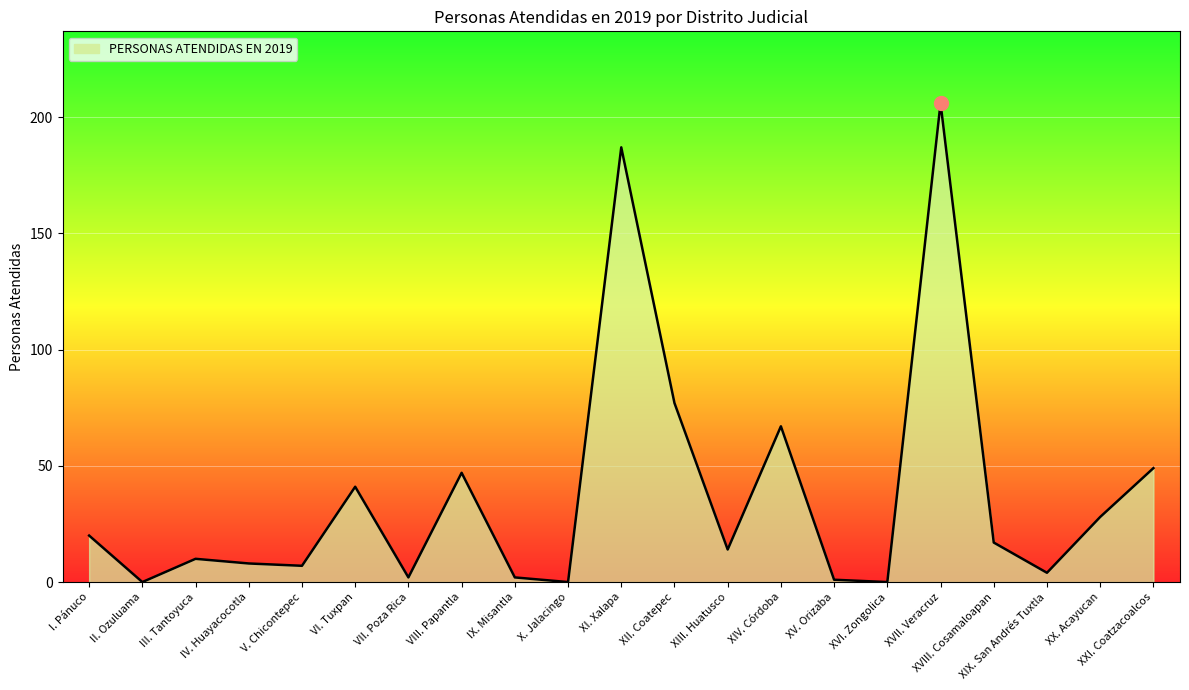

Reading left to right, extract all data points from this chart.

20	0	10	8	7	41	2	47	2	0	187	77	14	67	1	0	206	17	4	28	49